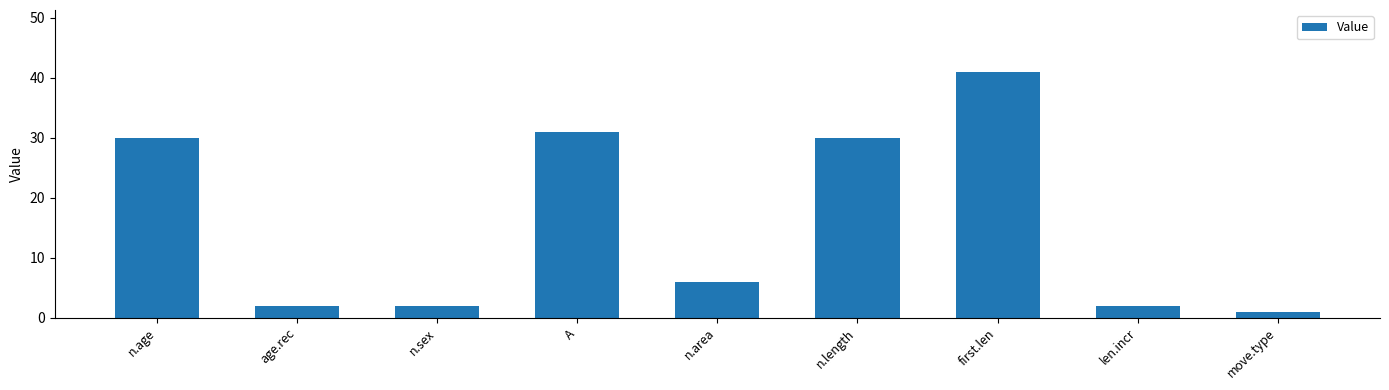

What is the label of the 4th bar from the left?

A